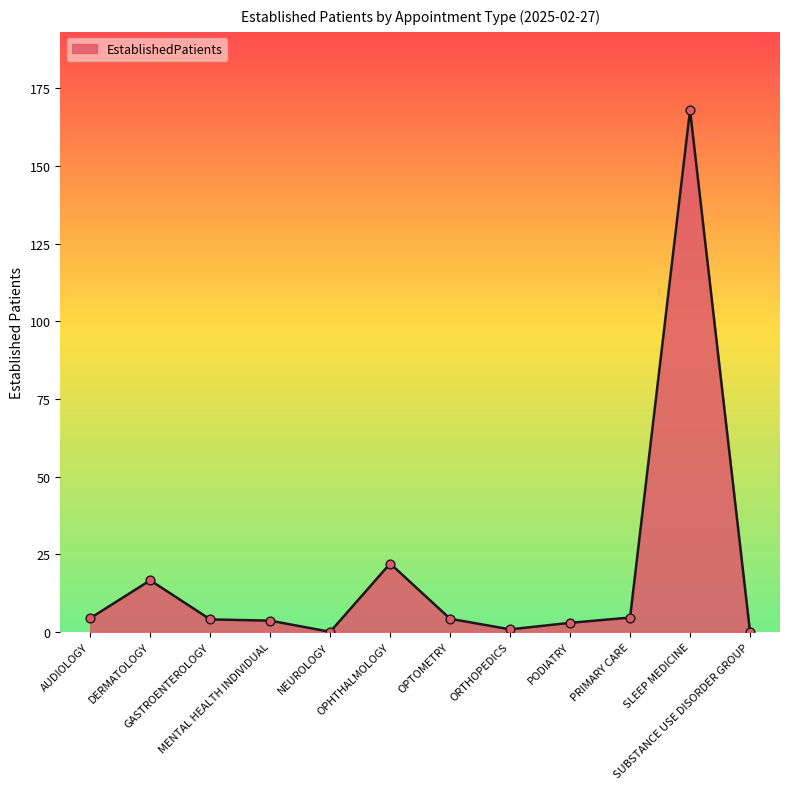

Between DERMATOLOGY and AUDIOLOGY, which is larger?

DERMATOLOGY